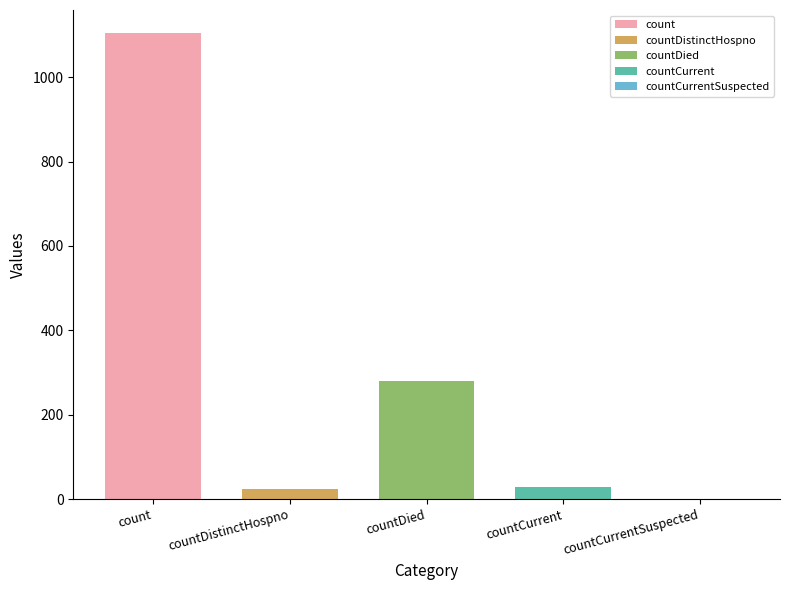

Which series has the widest spread of values?

count